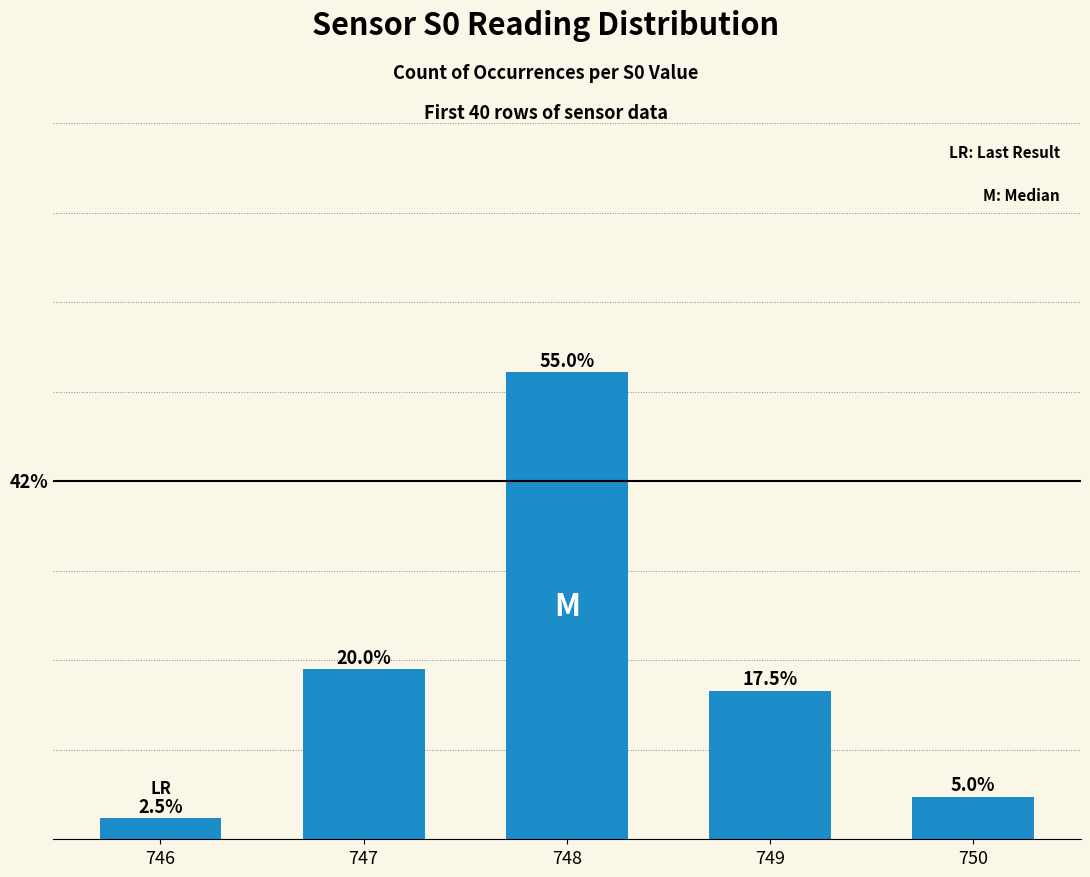

List the labels in order of value, smallest first.

746, 750, 749, 747, 748